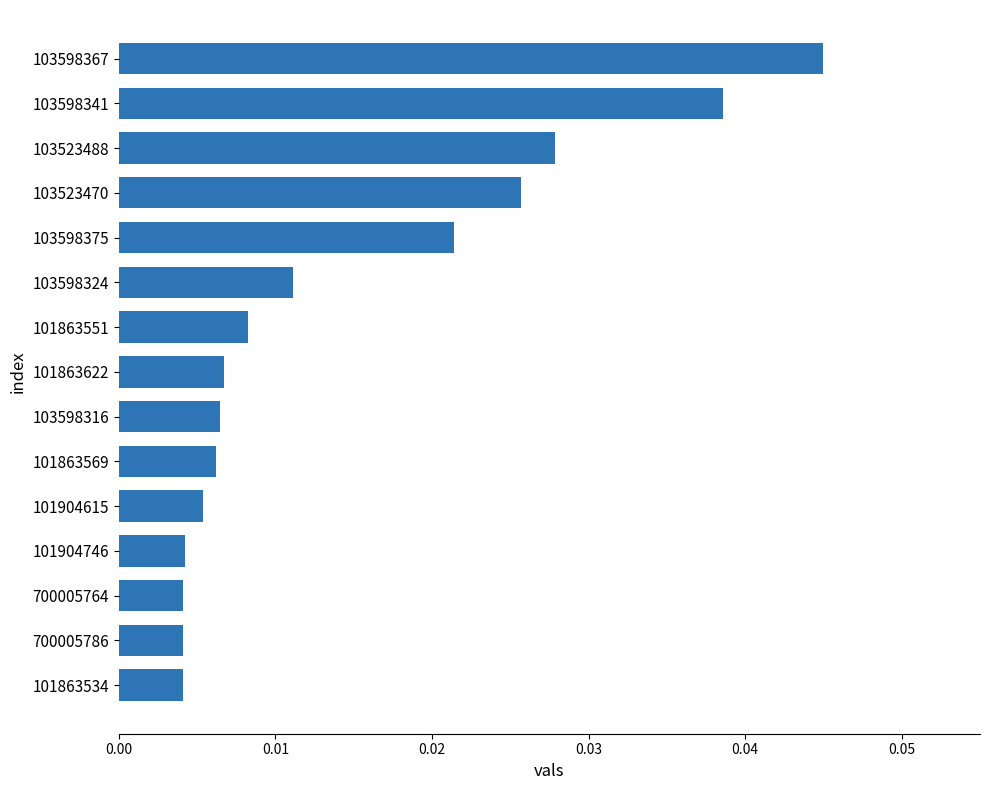

What is the label of the 12th bar from the bottom?

103523470